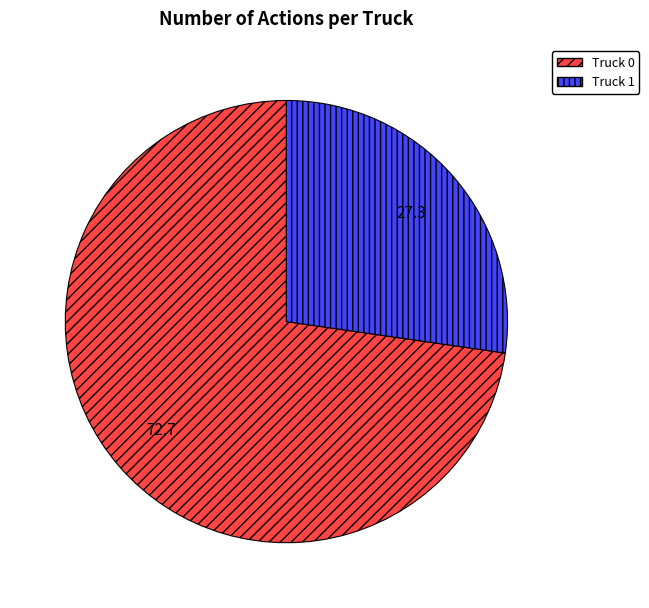

How many segments does this pie chart have?

2